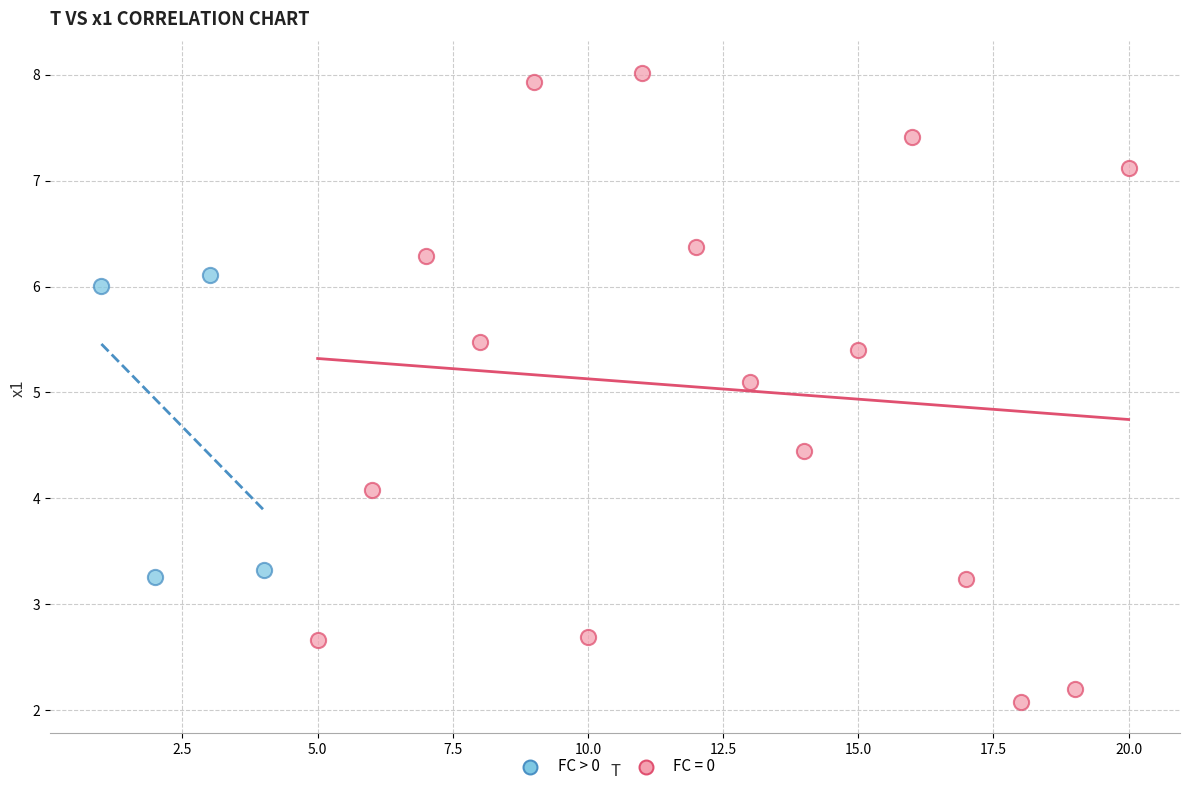

Which series contains the highest Y value?

FC = 0